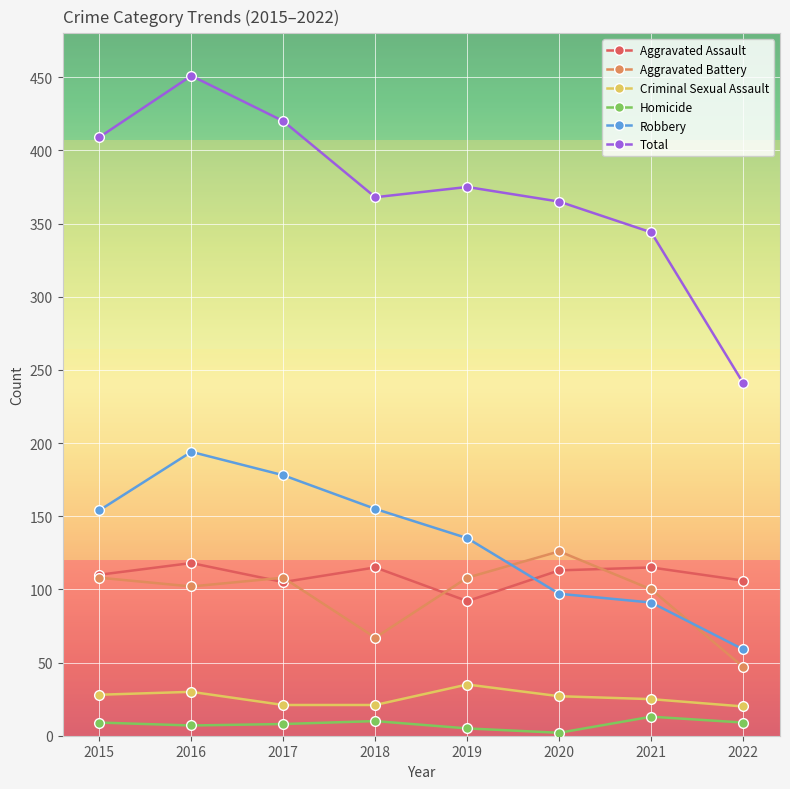

True or false: Criminal Sexual Assault and Aggravated Battery cross at least once.

False